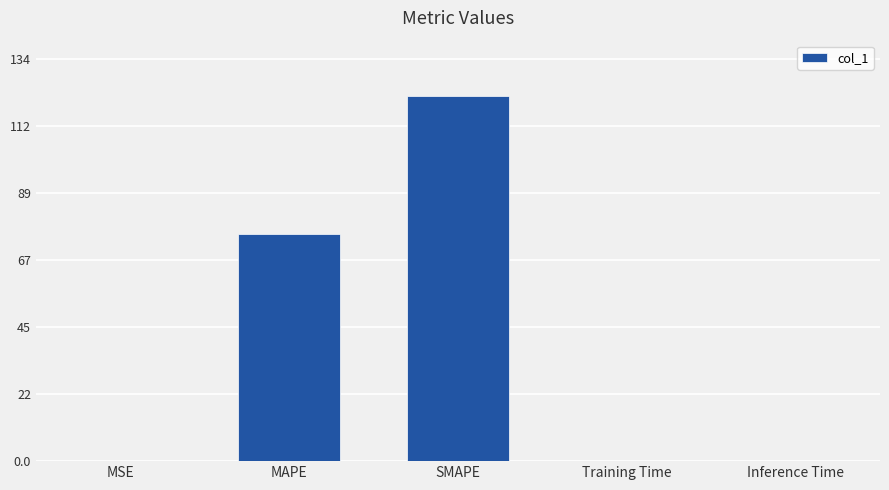

What is the approximate value at Training Time?

0.2